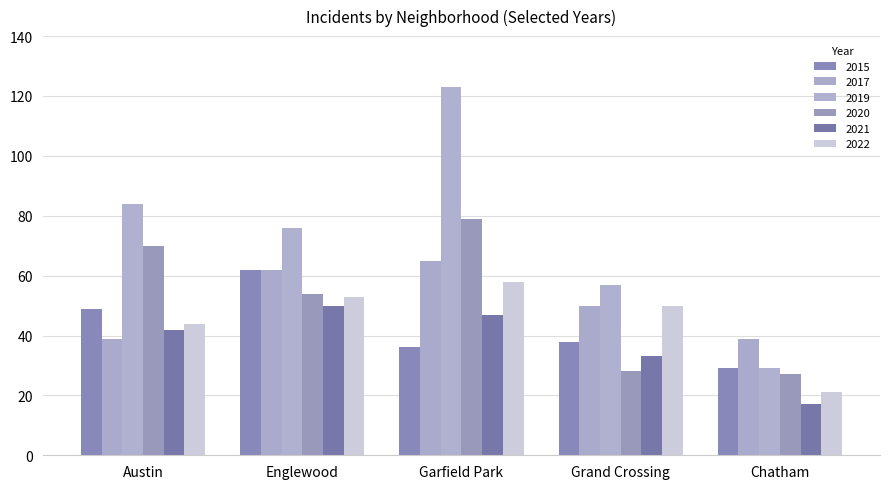

What is the approximate value of 2022 at Grand Crossing, to the nearest 10?

50